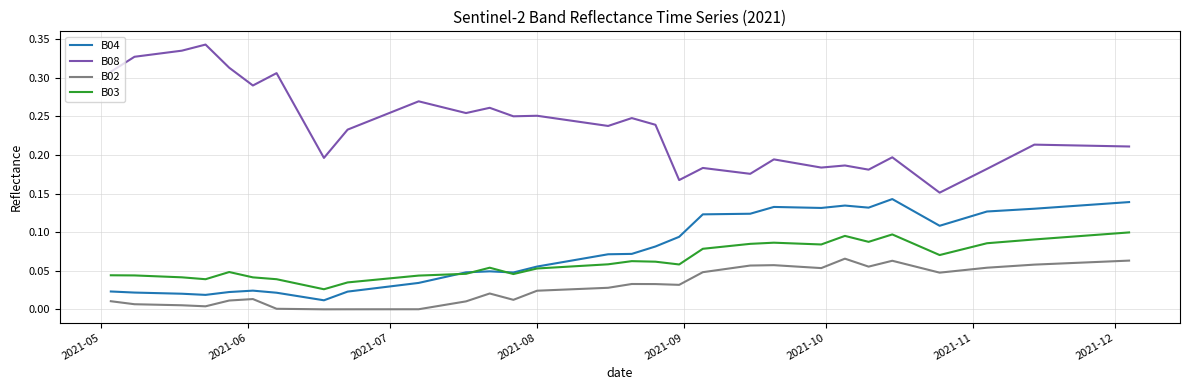

True or false: B02 and B04 intersect in this chart.

False